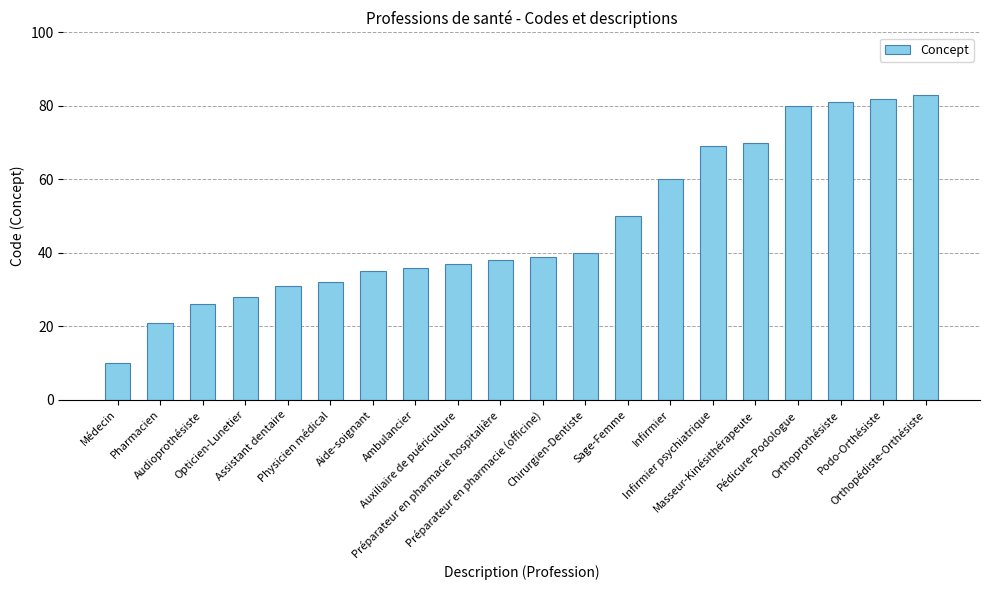

What is the difference between the maximum and minimum values?

73